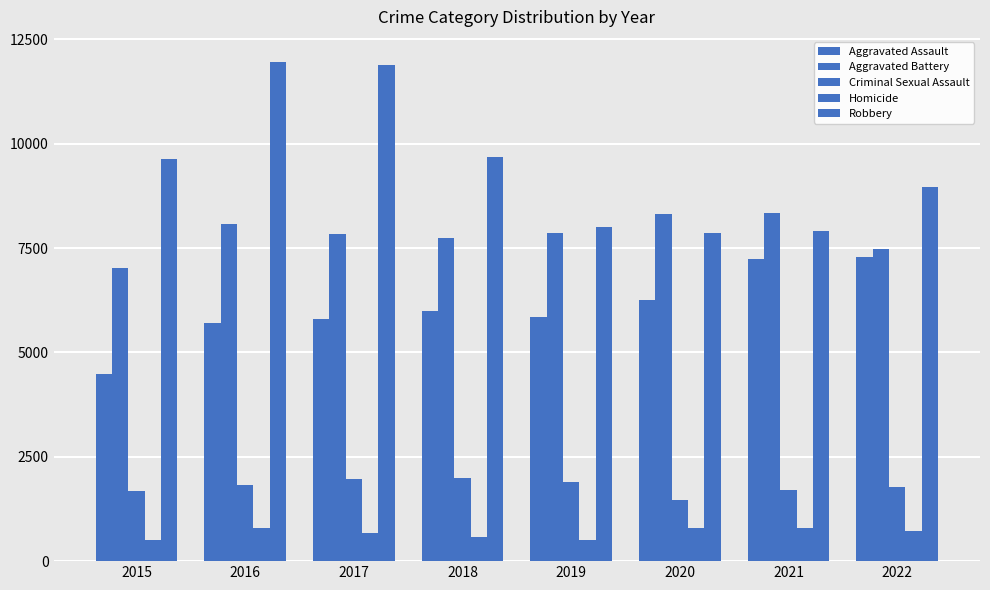

Which label corresponds to the largest value in the chart?

2016